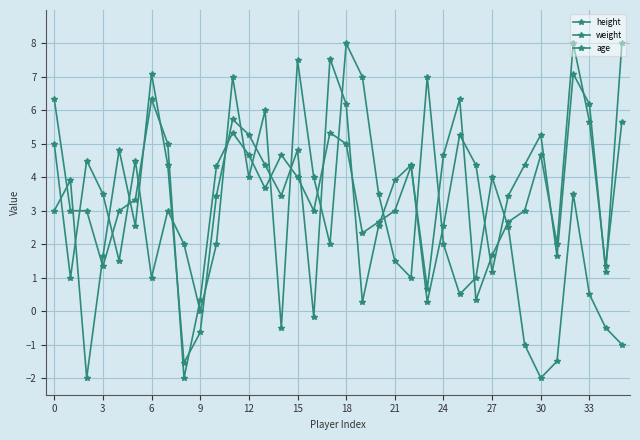

In height, how many points are higher than both neighbors (excluding endpoints)?

10